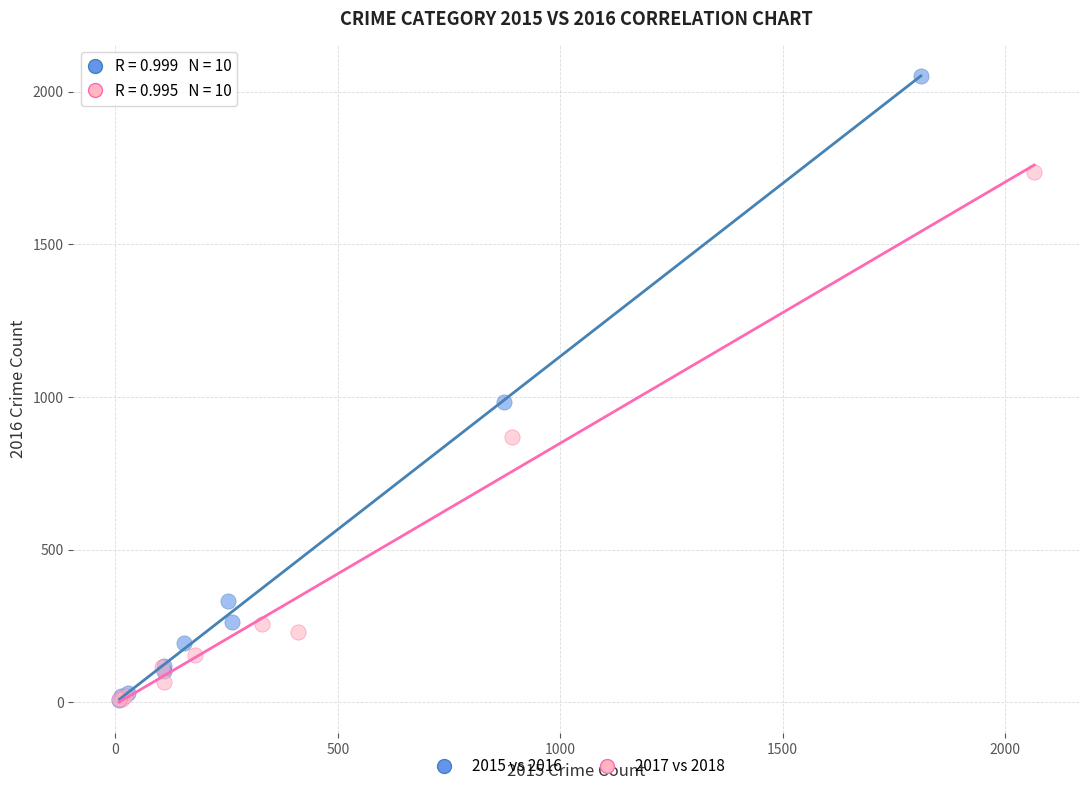

Which series has the largest Y range (max minus min)?

2015 vs 2016